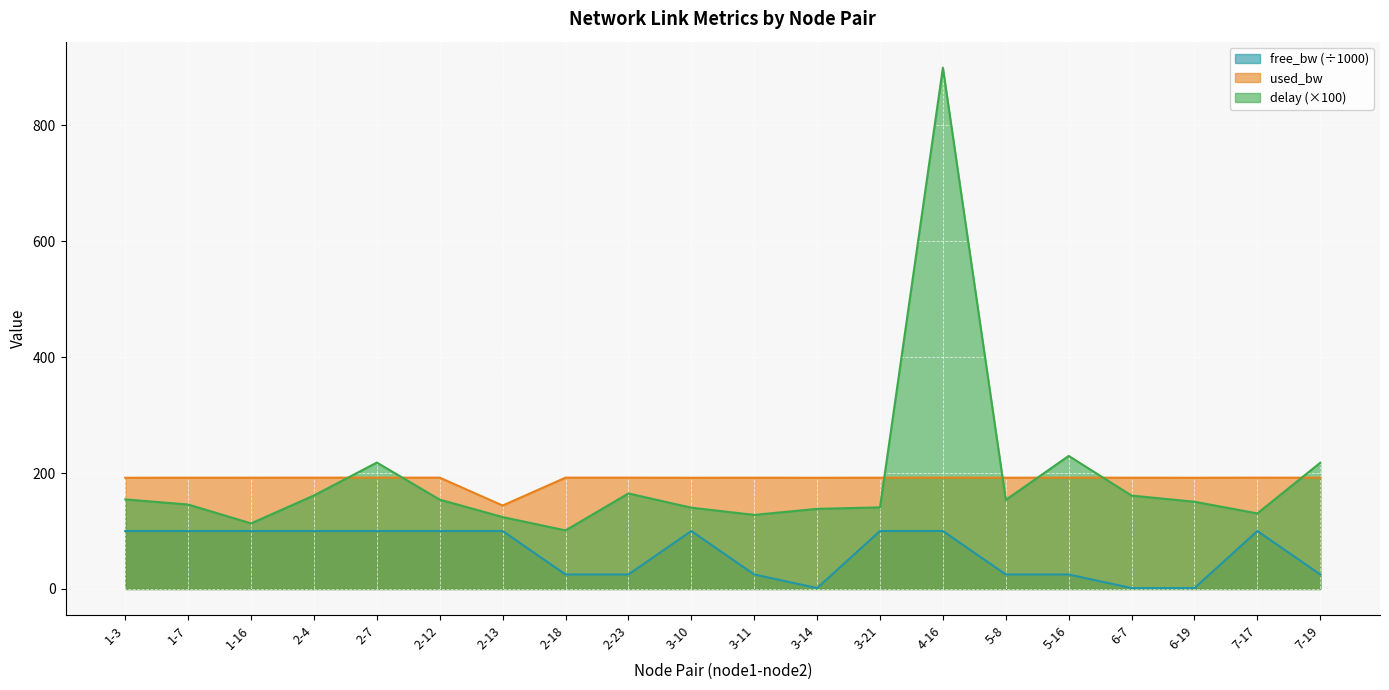

True or false: delay and free_bw intersect in this chart.

False